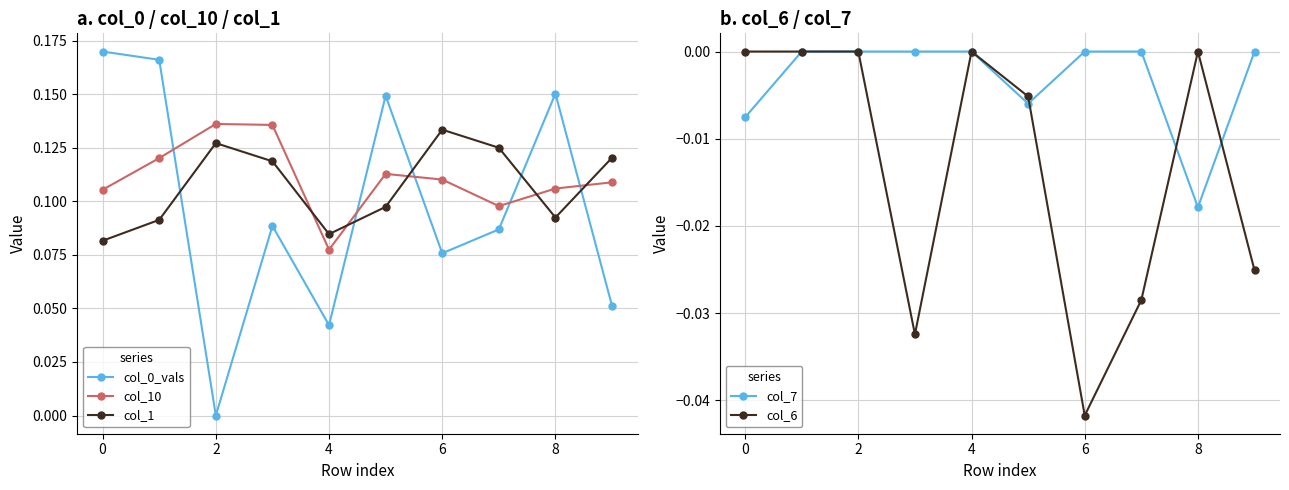

How many series are shown in this chart?

5